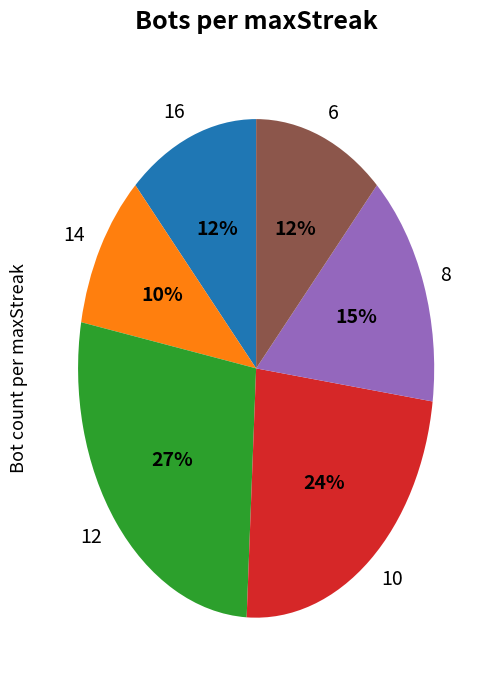

Which has a higher value, 10 or 16?

10